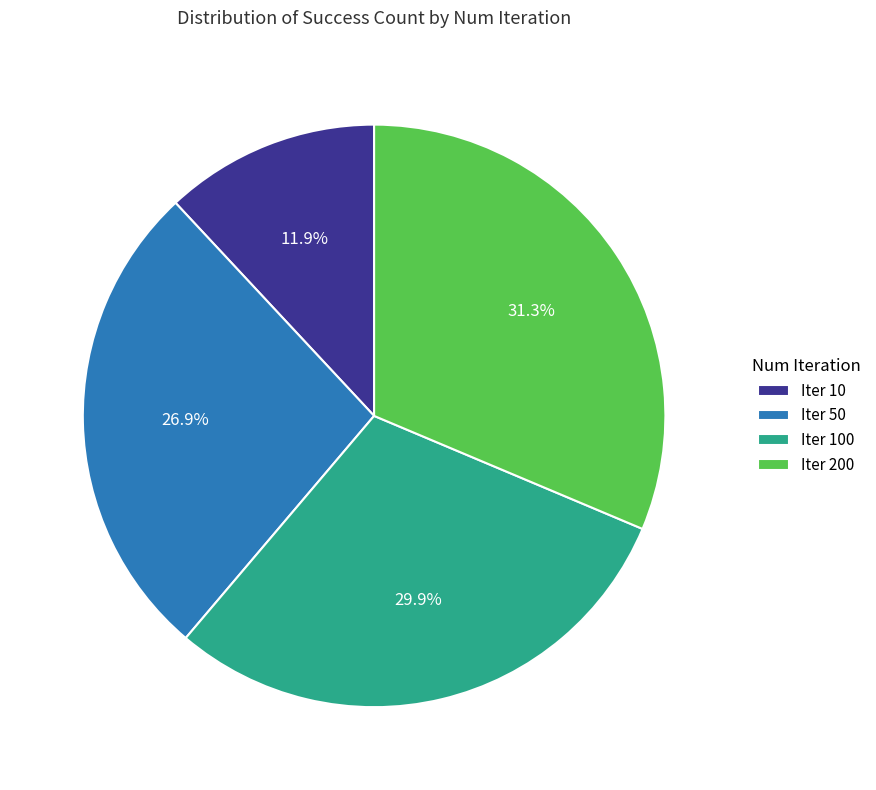

What is the smallest slice in the pie chart?

Iter 10